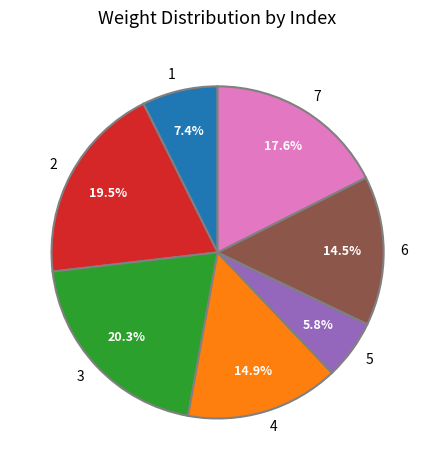

Combined, what portion of the pie is 1 and 4?

22.3%